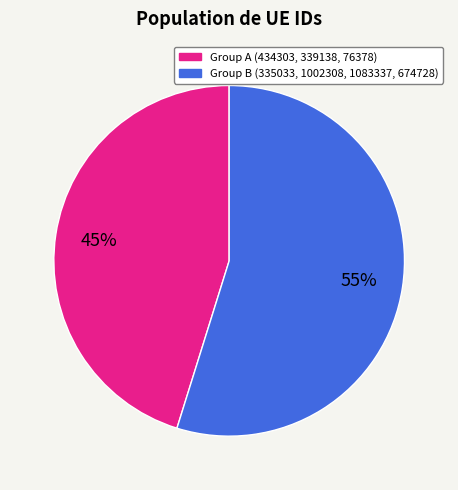

To the nearest percent, what is the average slice percentage?

50%